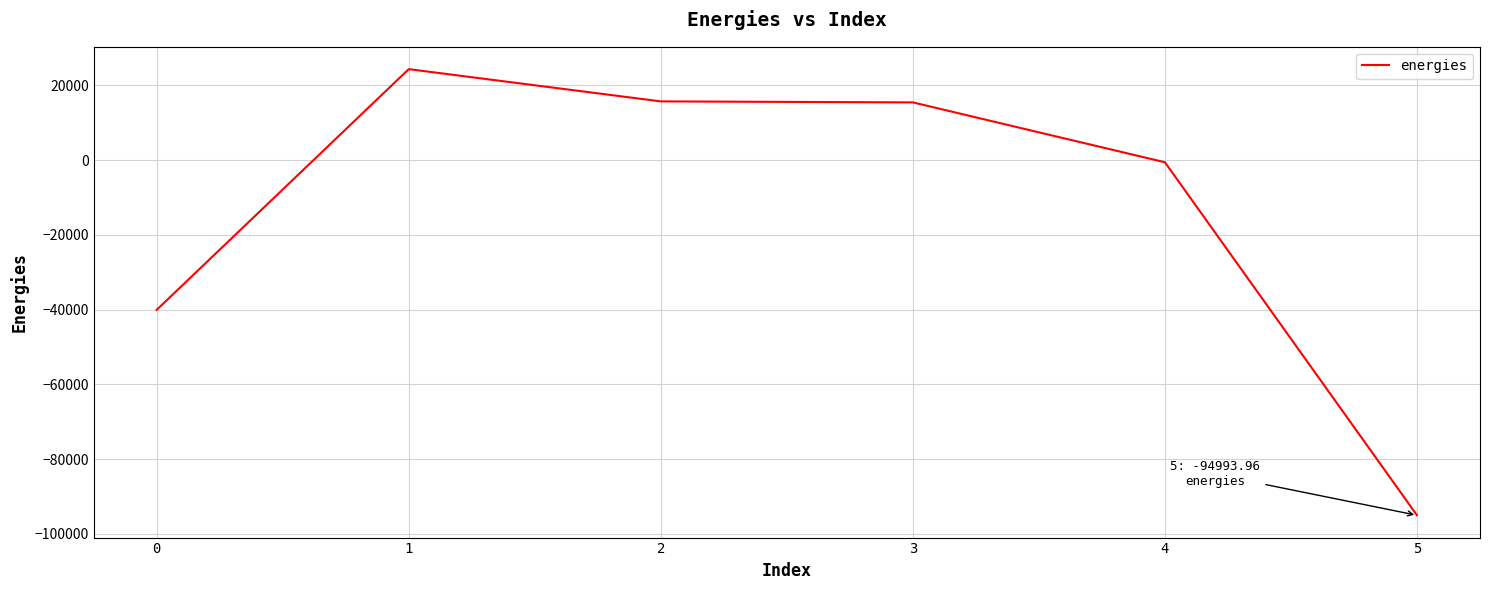

What is the minimum value shown in the chart?

-94994.0